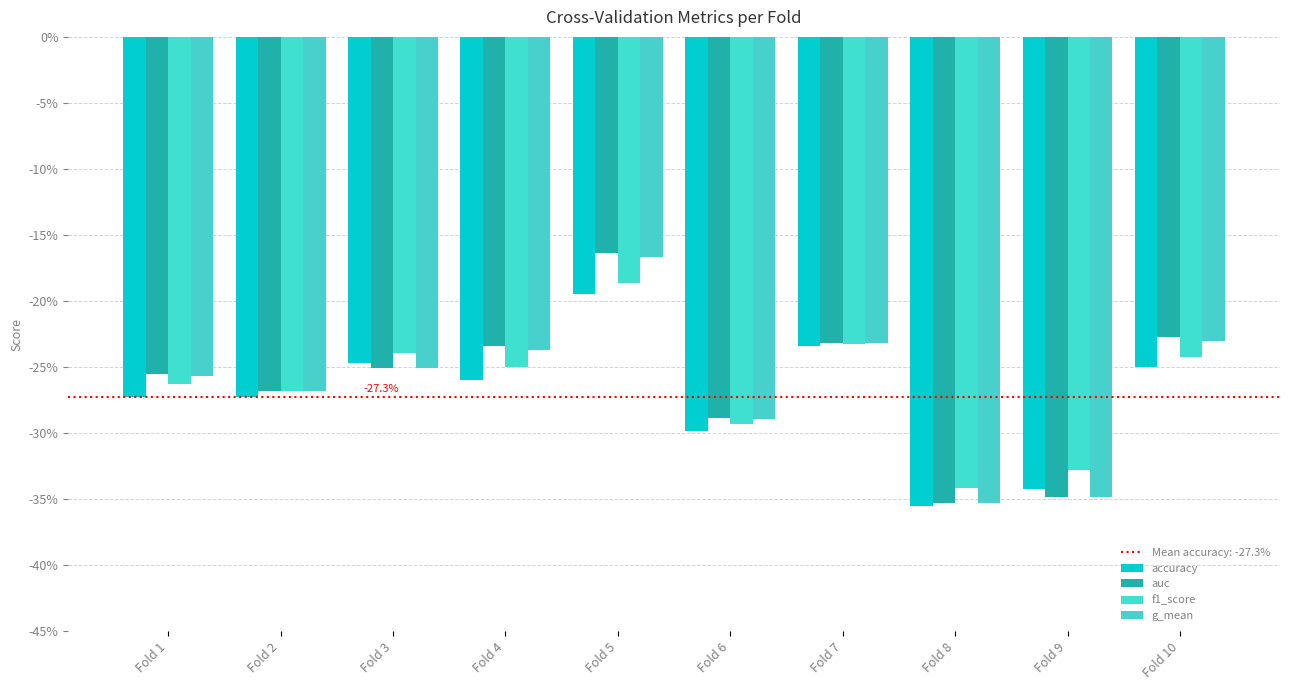

What is the maximum value for f1_score?

-0.2